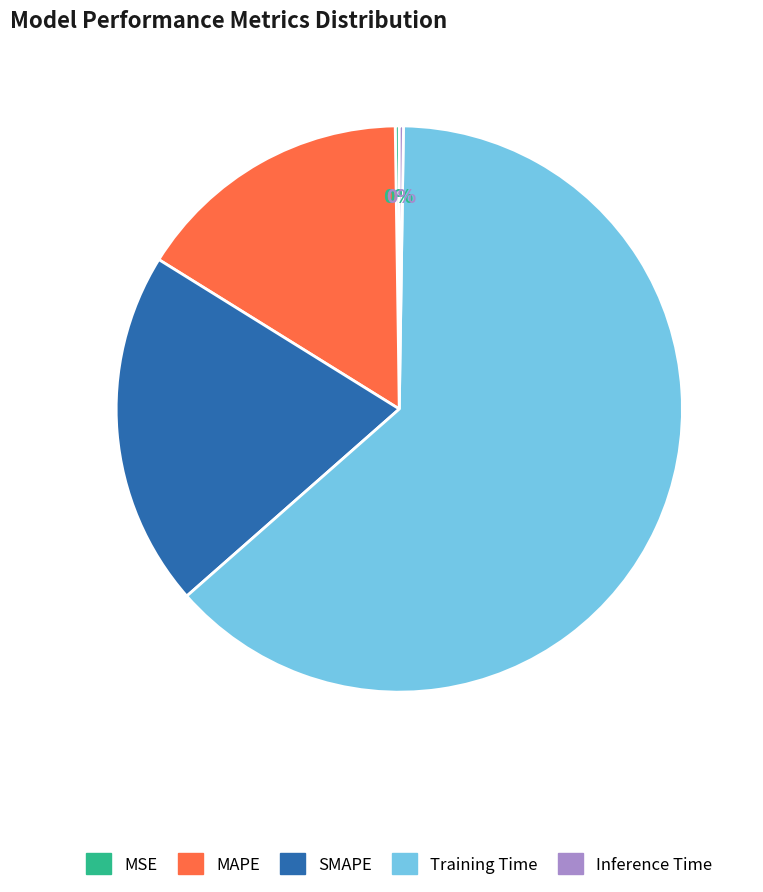

Combined, do Training Time and MAPE account for over 50%?

Yes